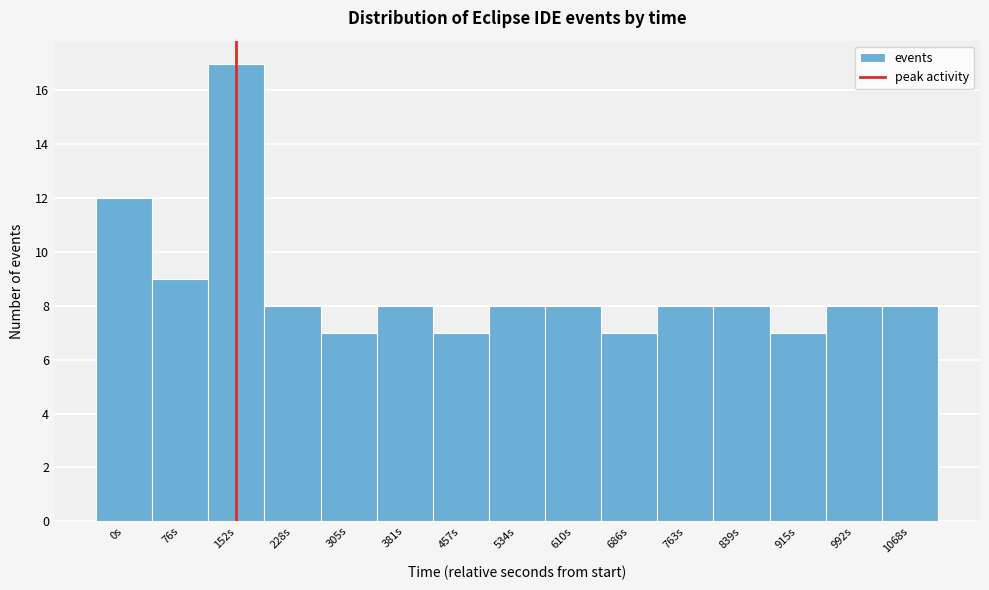

Reading left to right, transcribe all the data shown in this chart.

0s=12	76s=9	152s=17	228s=8	305s=7	381s=8	457s=7	534s=8	610s=8	686s=7	763s=8	839s=8	915s=7	992s=8	1068s=8